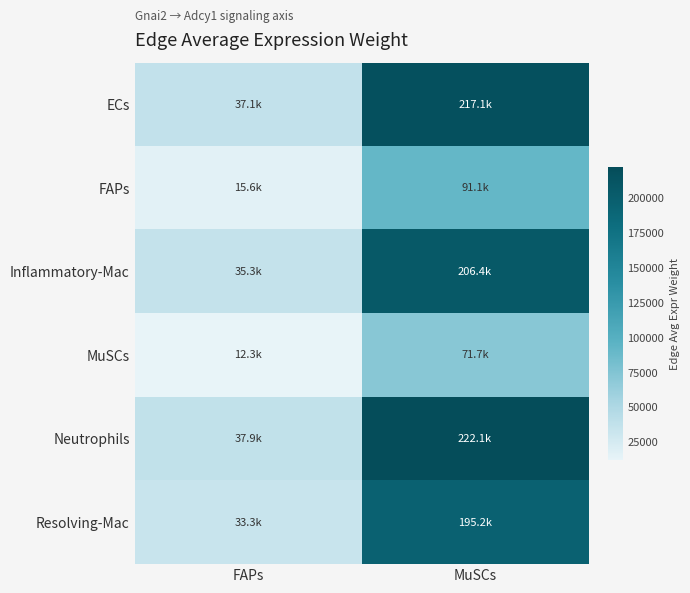

Reading right to left, transcribe all the data shown in this chart.

ECs: MuSCs=217066.8	FAPs=37089.3
FAPs: MuSCs=91106.2	FAPs=15566.9
Inflammatory-Mac: MuSCs=206403.7	FAPs=35267.4
MuSCs: MuSCs=71722.6	FAPs=12255.0
Neutrophils: MuSCs=222094.4	FAPs=37948.4
Resolving-Mac: MuSCs=195163.0	FAPs=33346.7